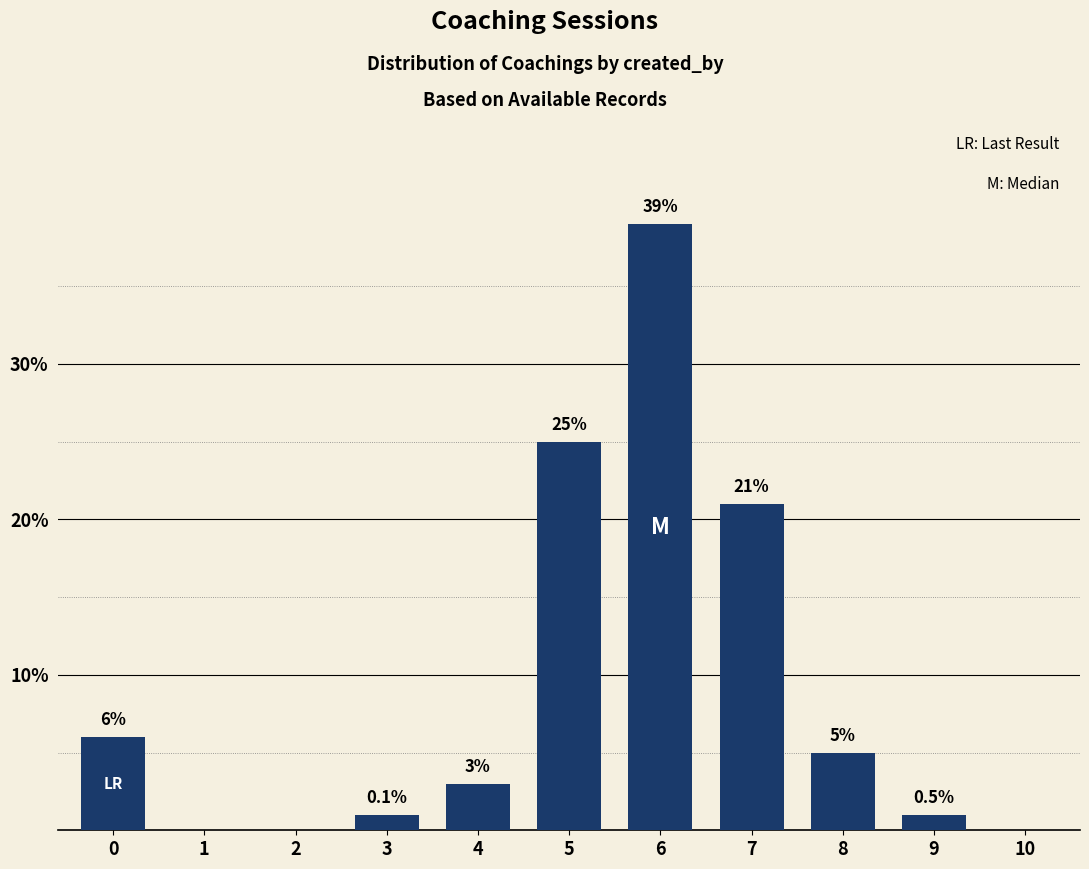

True or false: the data shows 22 at 6.

False